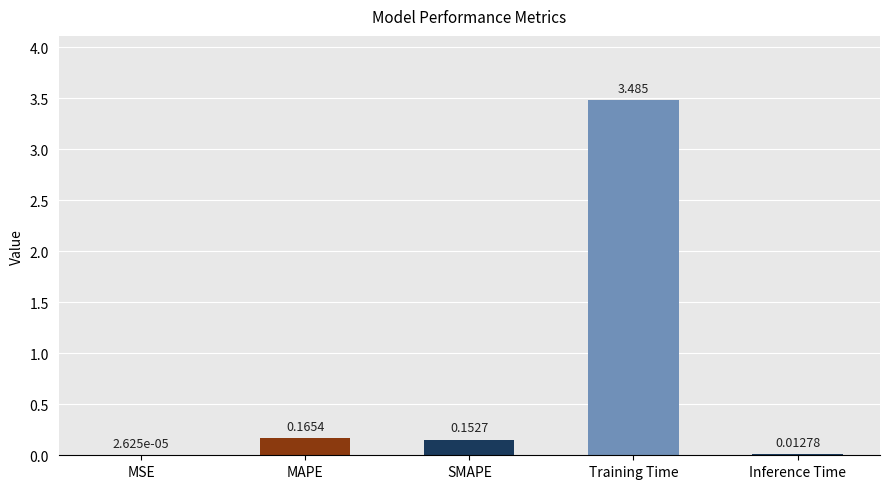

Which has a higher value, SMAPE or Inference Time?

SMAPE